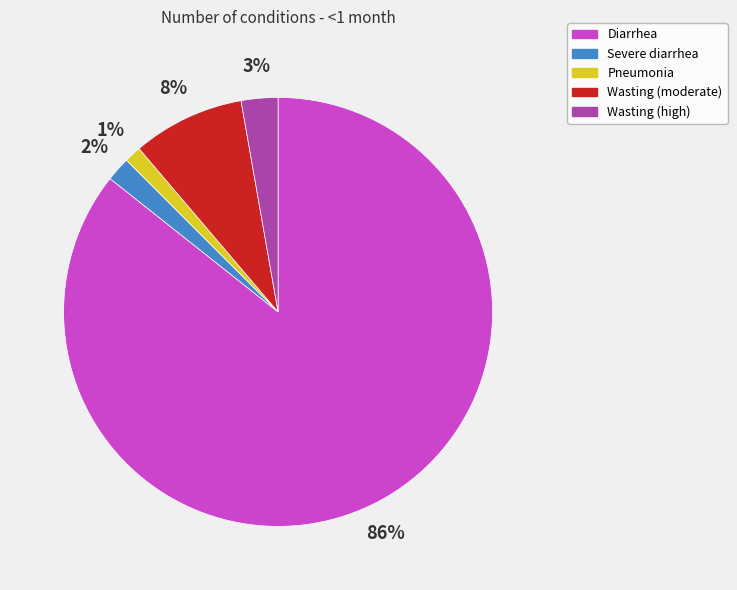

Which slice is the largest?

Diarrhea